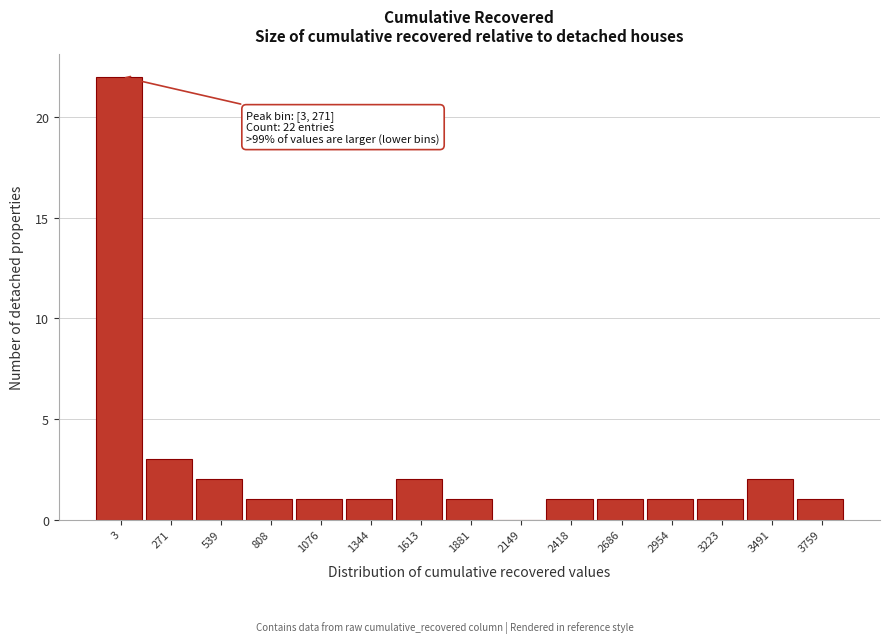

Reading left to right, what are all the values shown in this chart?

3=22	271=3	539=2	808=1	1076=1	1344=1	1613=2	1881=1	2149=0	2418=1	2686=1	2954=1	3223=1	3491=2	3759=1